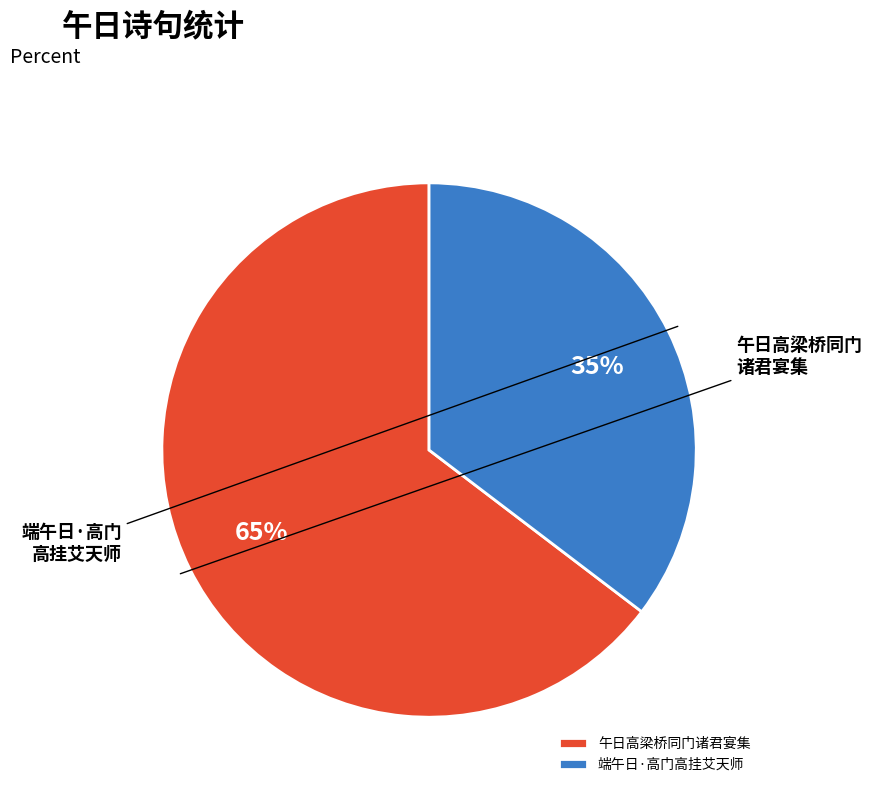

How many segments does this pie chart have?

2